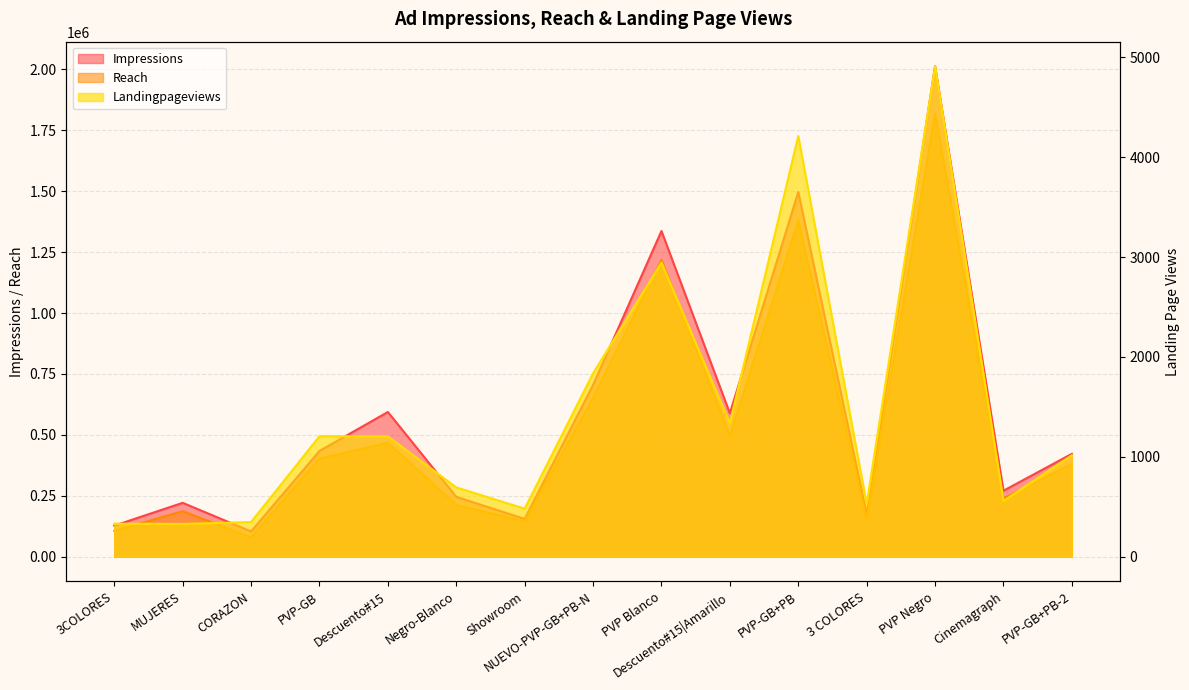

At which category is the sum across all series the highest?

PVP Negro